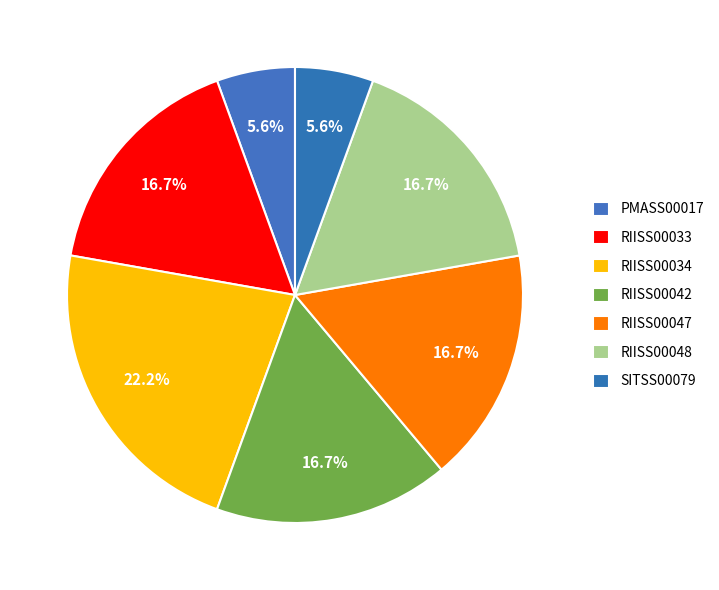

Approximately how many times larger is the value at RIISS00048 compared to RIISS00034?

0.8